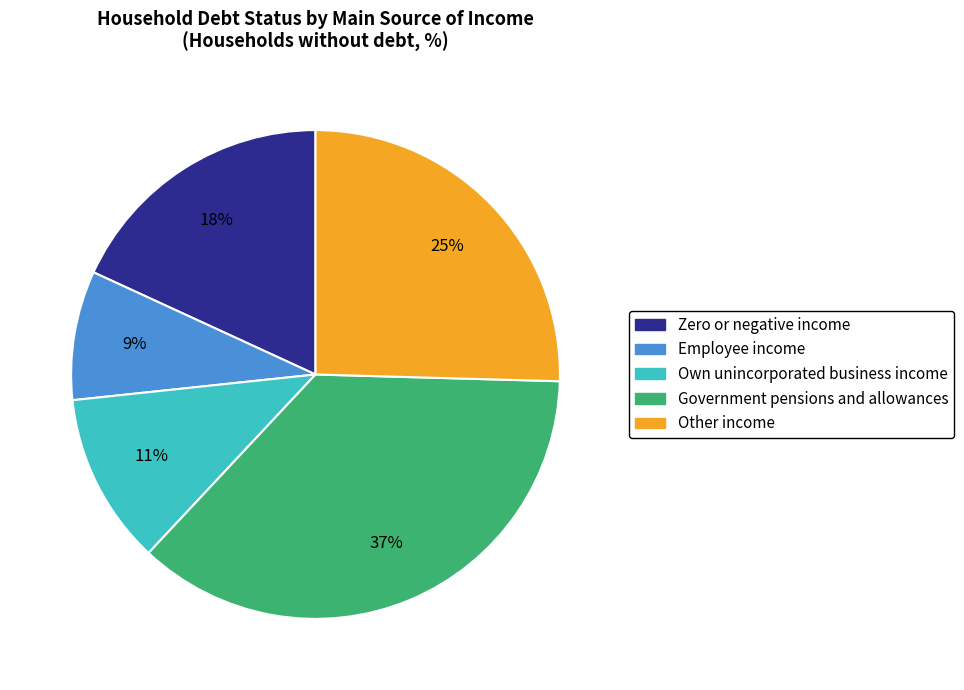

Between Government pensions and allowances and Zero or negative income, which is larger?

Government pensions and allowances